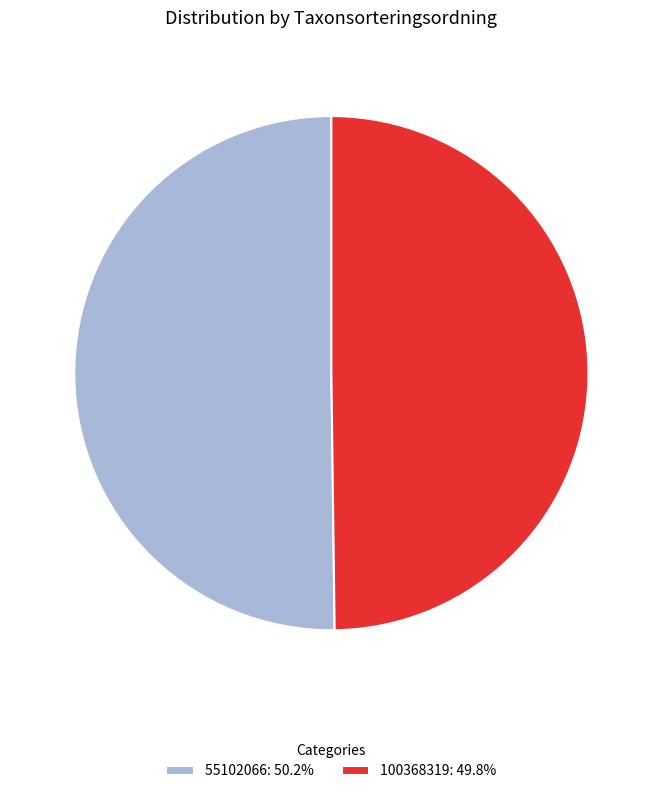

What is the ratio of the value at 55102066: 50.2% to the value at 100368319: 49.8%?

1.0